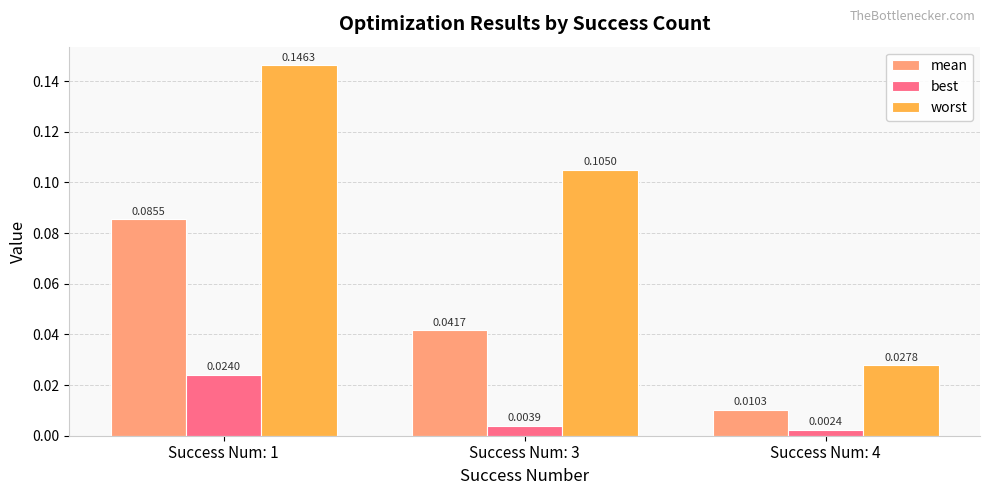

Rank the series at Success Num: 4 from lowest to highest value.

best, mean, worst